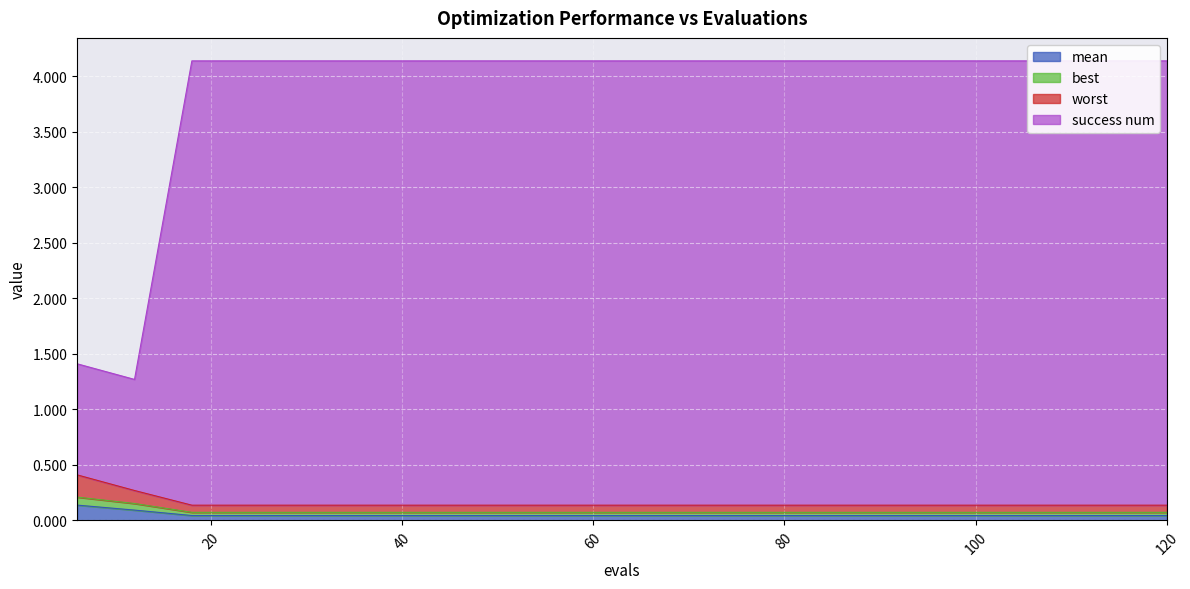

True or false: best and mean intersect in this chart.

False